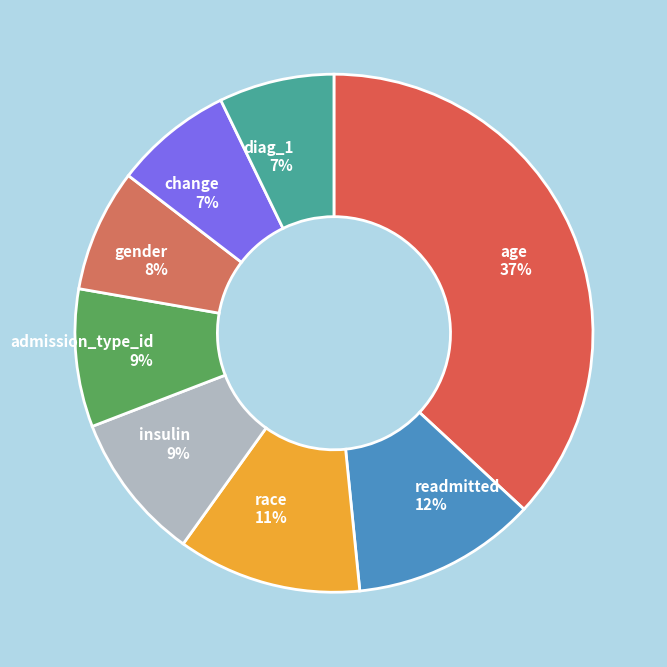

Is age the majority of the pie?

No